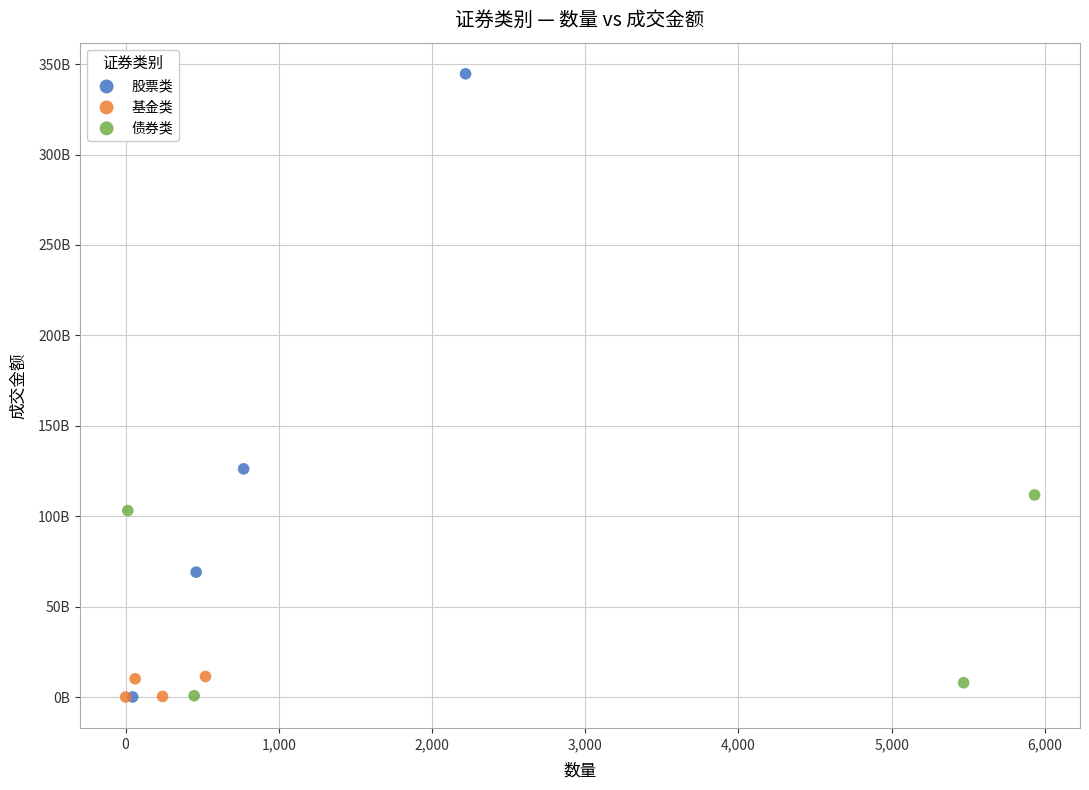

What are all the series names shown in the legend?

股票类, 基金类, 债券类